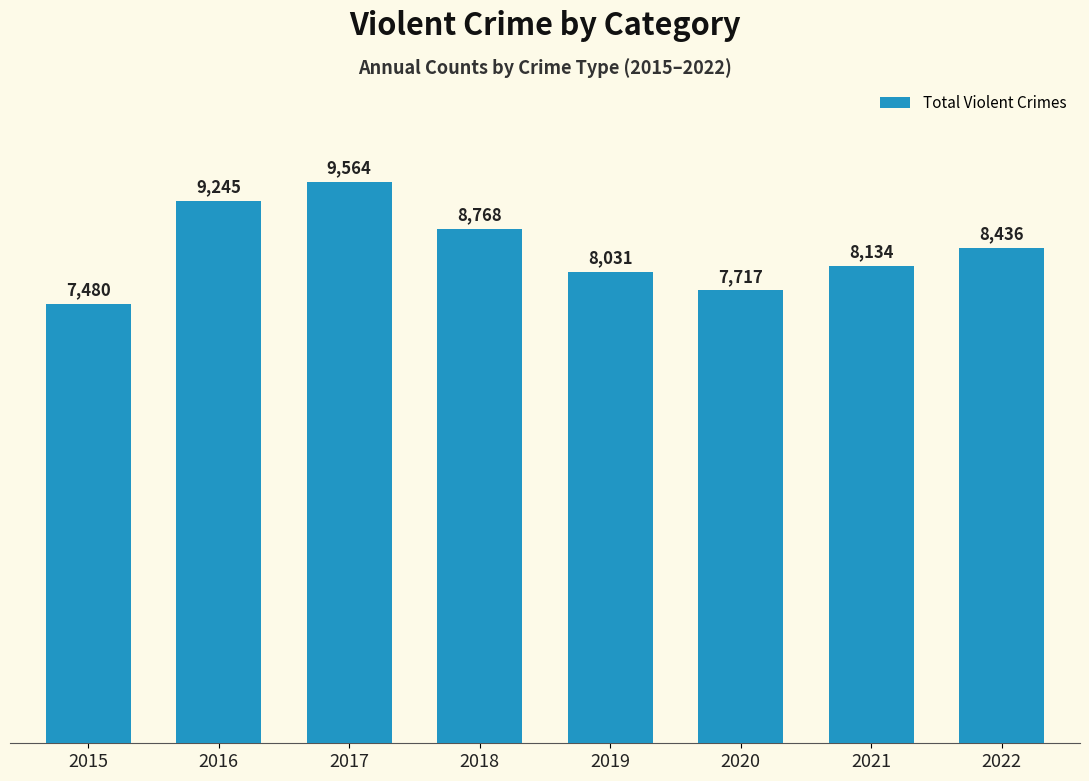

Which category has the lowest value across all series?

2015